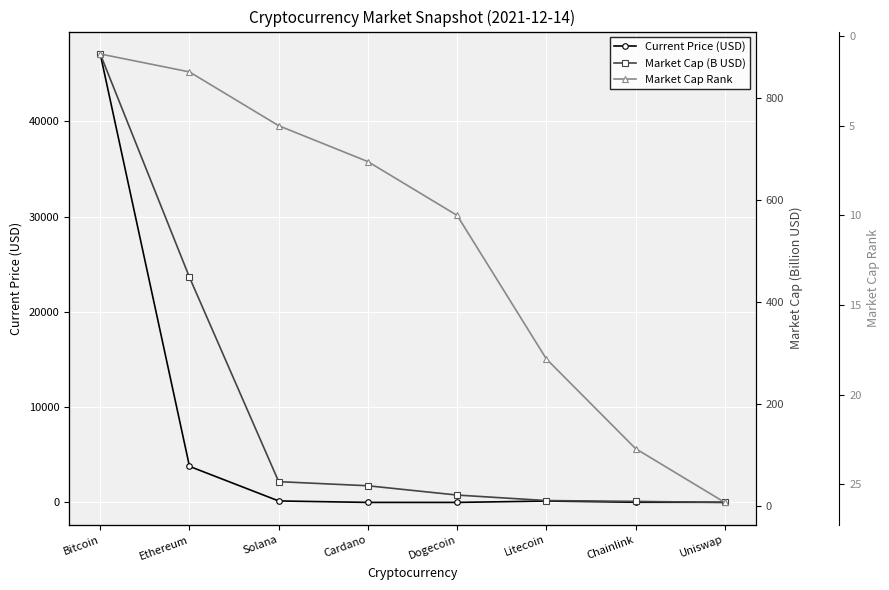

Reading left to right, list all the values displayed in this chart.

Current Price (USD): 47061.0	3785.1	153.9	1.2	0.2	145.5	18.0	14.2
Market Cap (B USD): 886.4	448.1	47.2	39.1	20.9	10.0	8.4	6.4
Market Cap Rank: 1.0	2.0	5.0	7.0	10.0	18.0	23.0	26.0